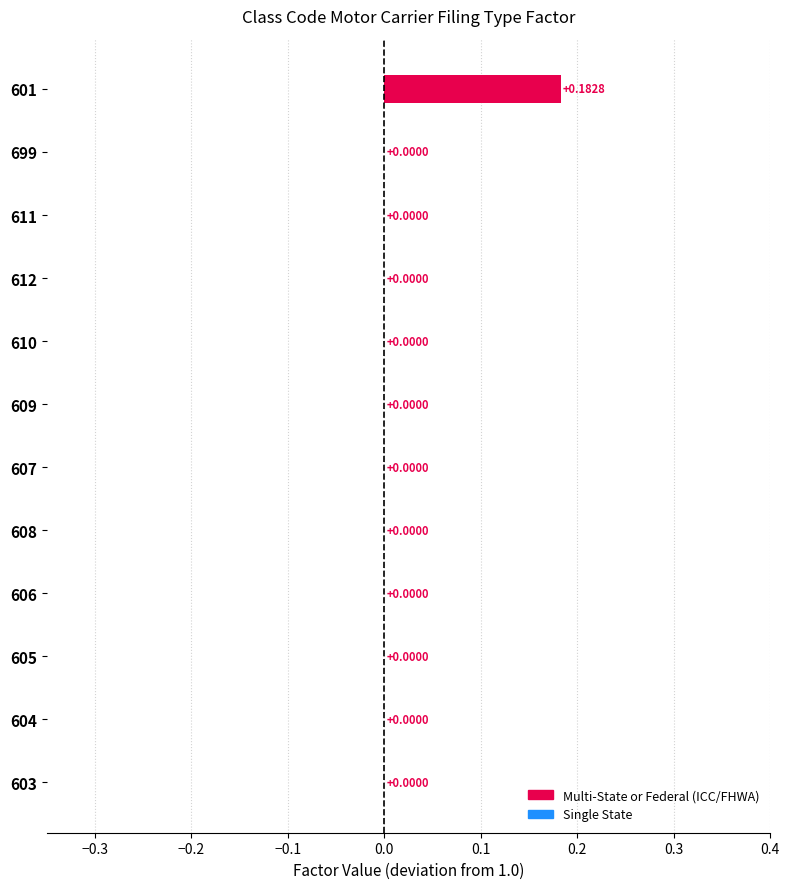

Between 601 and 604, which is larger?

601